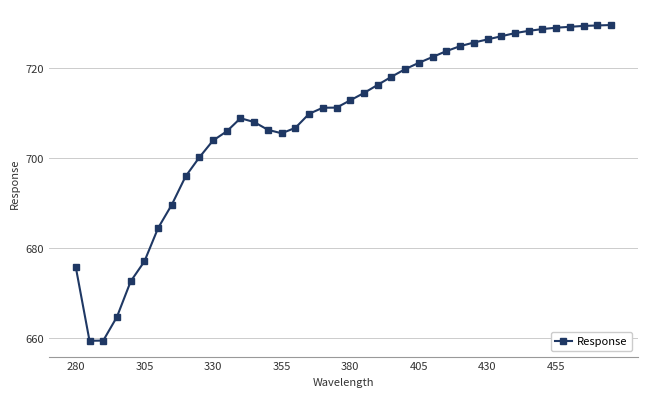

What is the difference between the maximum and minimum values?

70.2